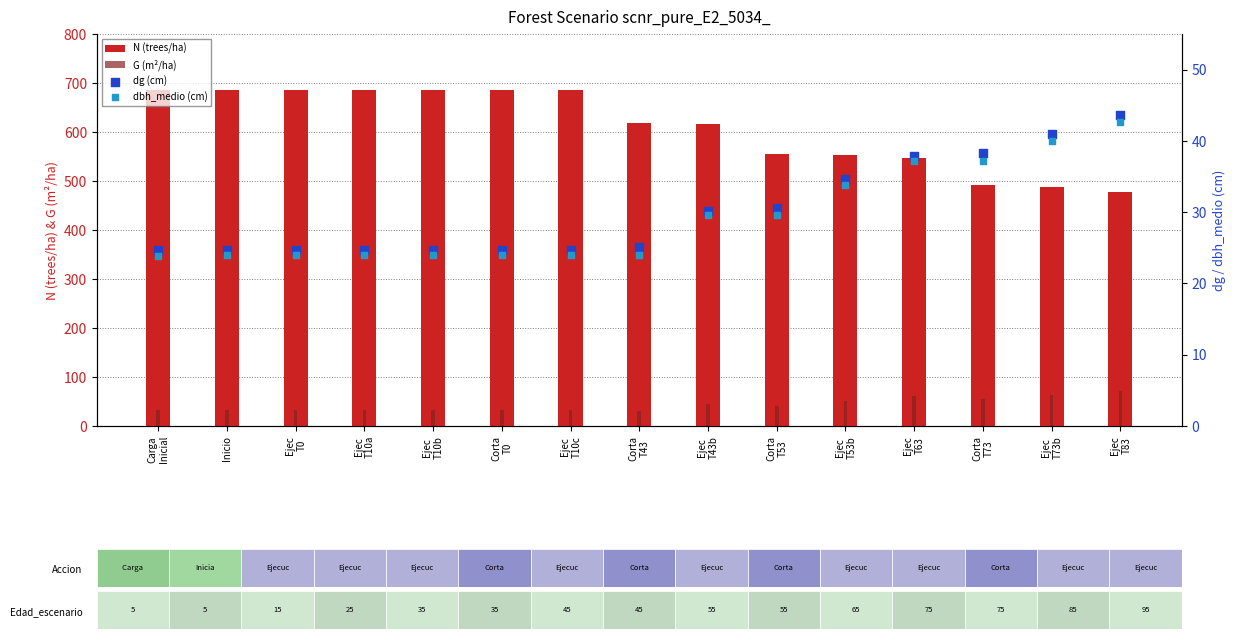

Which series has the largest total across all categories?

N (trees/ha)